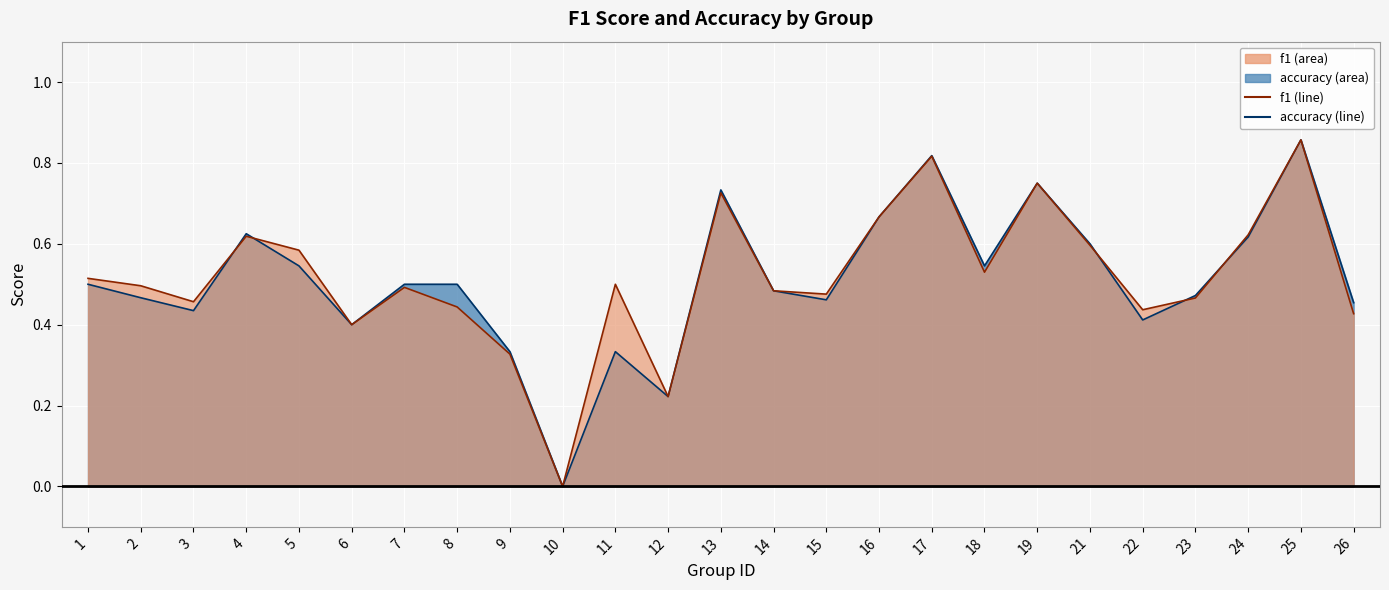

What is the value of the f1 line point at the 12th from the left?

0.2